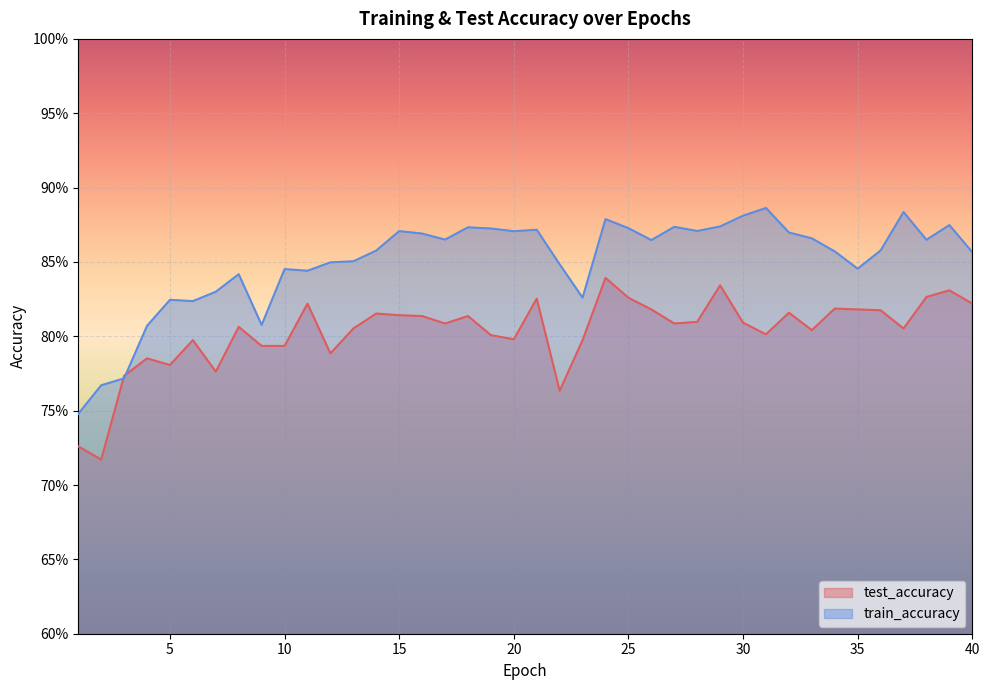

At 8, list the series in order from smallest to largest.

test_accuracy, train_accuracy